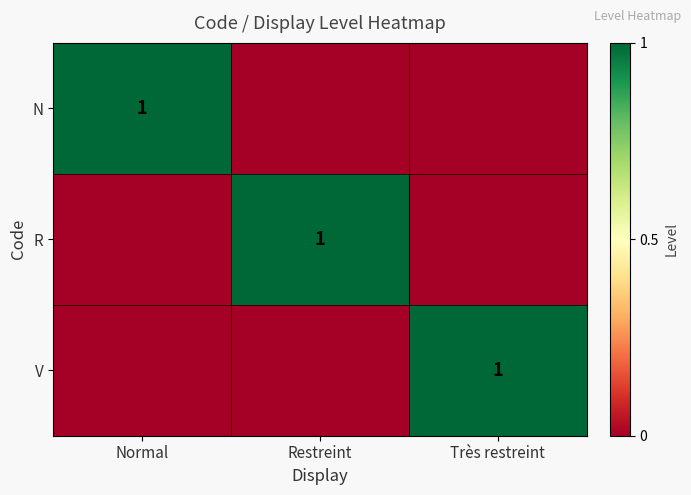

Is it true that N equals 0 at Normal?

False